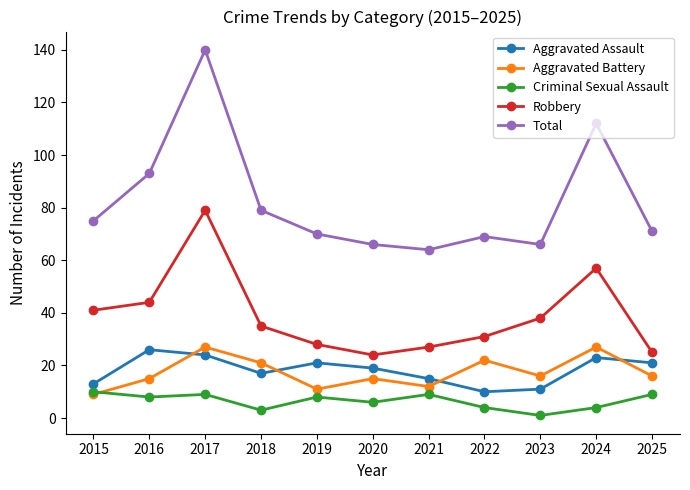

What is the spread (max minus min) of values at 2021?

55